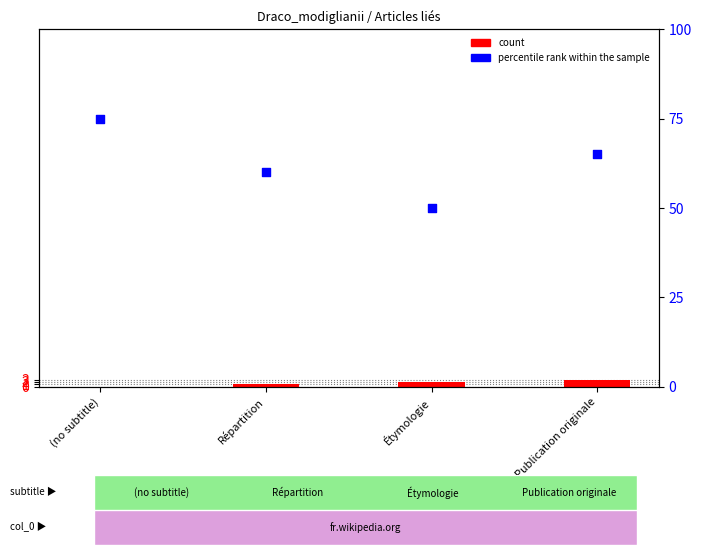

Which series contains the lowest Y value?

count